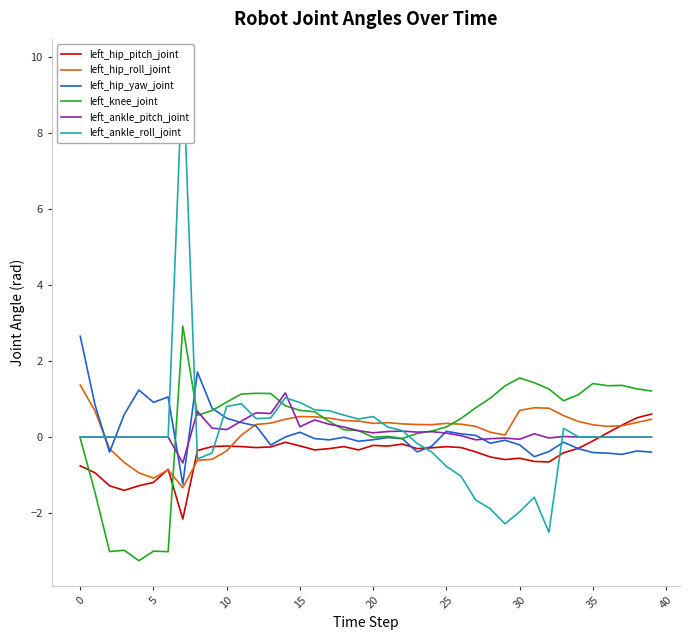

What is the sum of all left_ankle_roll_joint values?

2.9